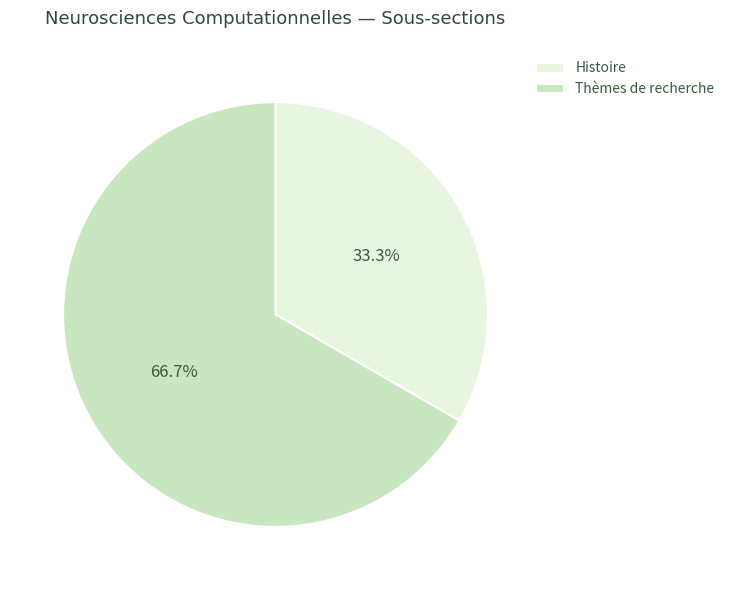

To the nearest percent, what portion does Thèmes de recherche represent?

67%